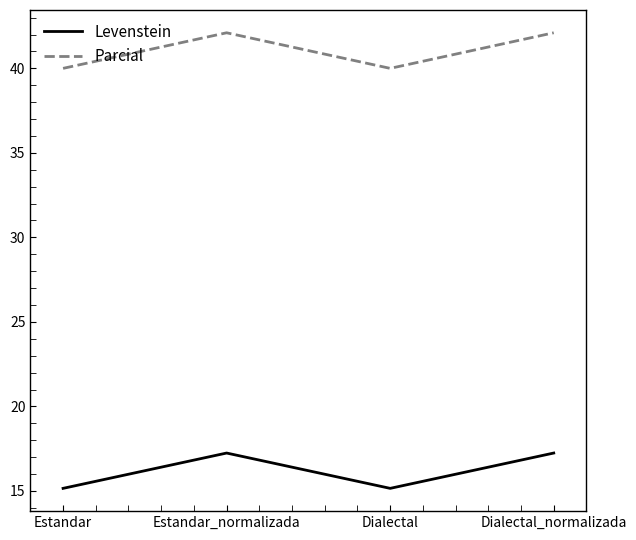

What position from the right is Dialectal?

2